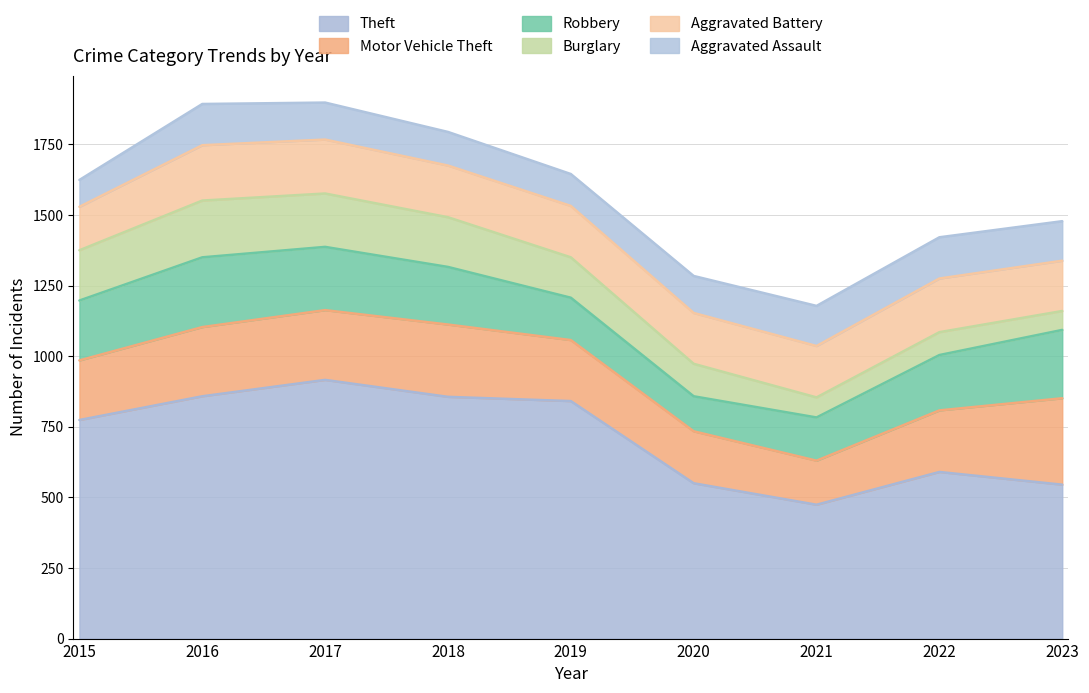

Is it true that Aggravated Battery equals 71 at 2022?

False